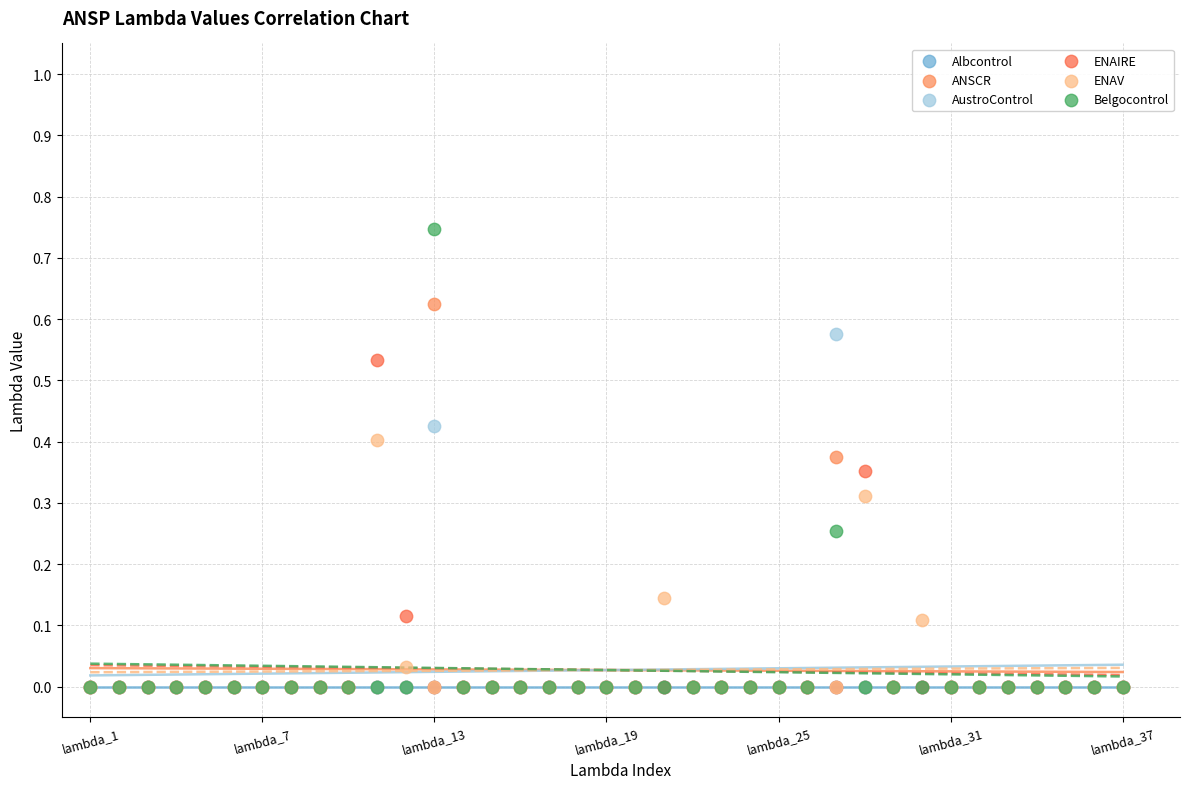

What are all the series names shown in the legend?

Albcontrol, ANSCR, AustroControl, ENAIRE, ENAV, Belgocontrol